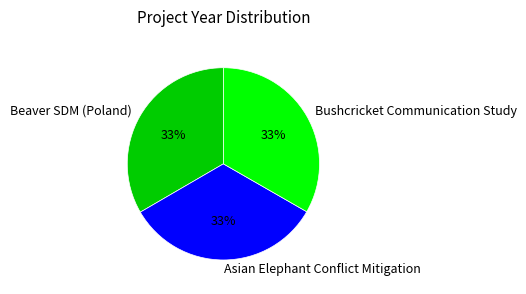

Does Beaver SDM (Poland) account for over 50% of the chart?

No